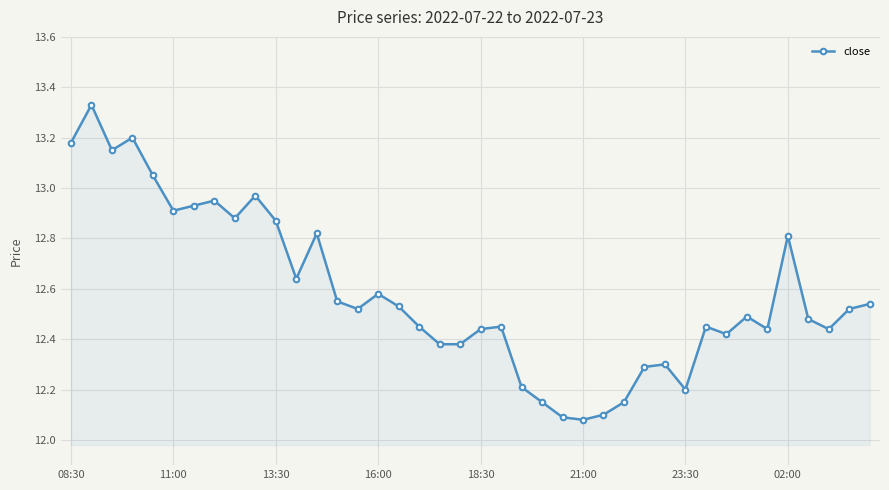

True or false: there are more than 1 points higher than both neighbors.

True